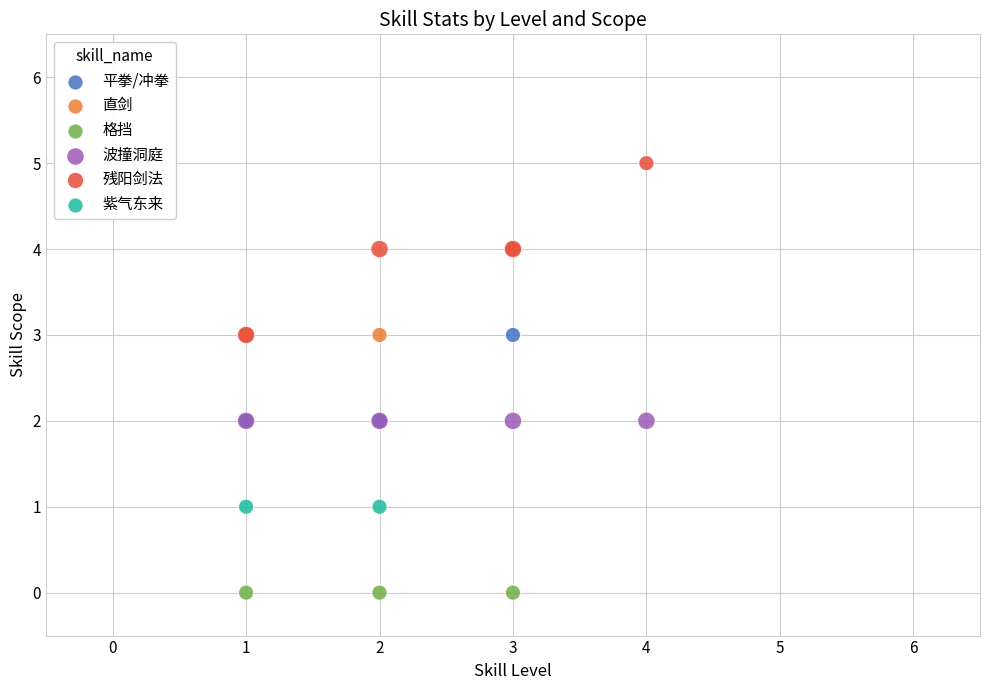

Which series contains the highest Y value?

残阳剑法